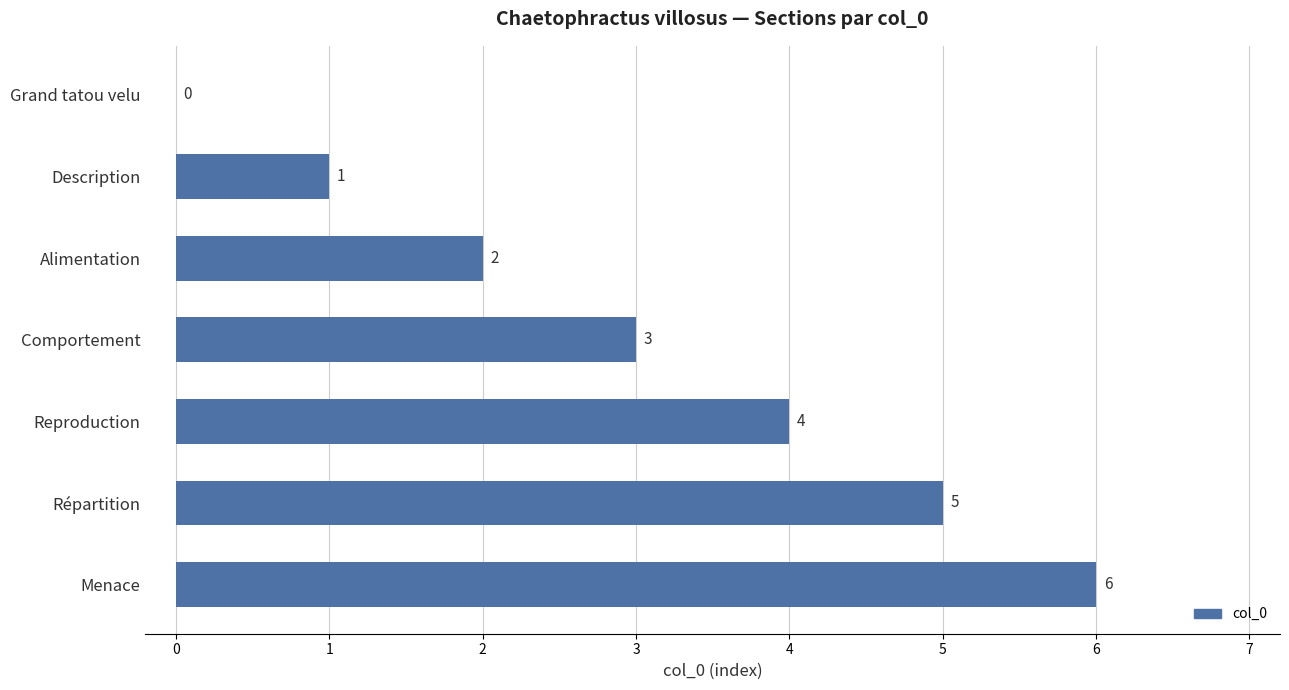

The value at Grand tatou velu is 0. True or false?

True